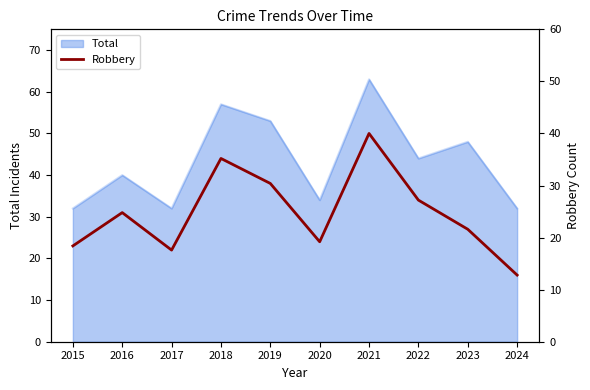

What is the sum of all values?

309